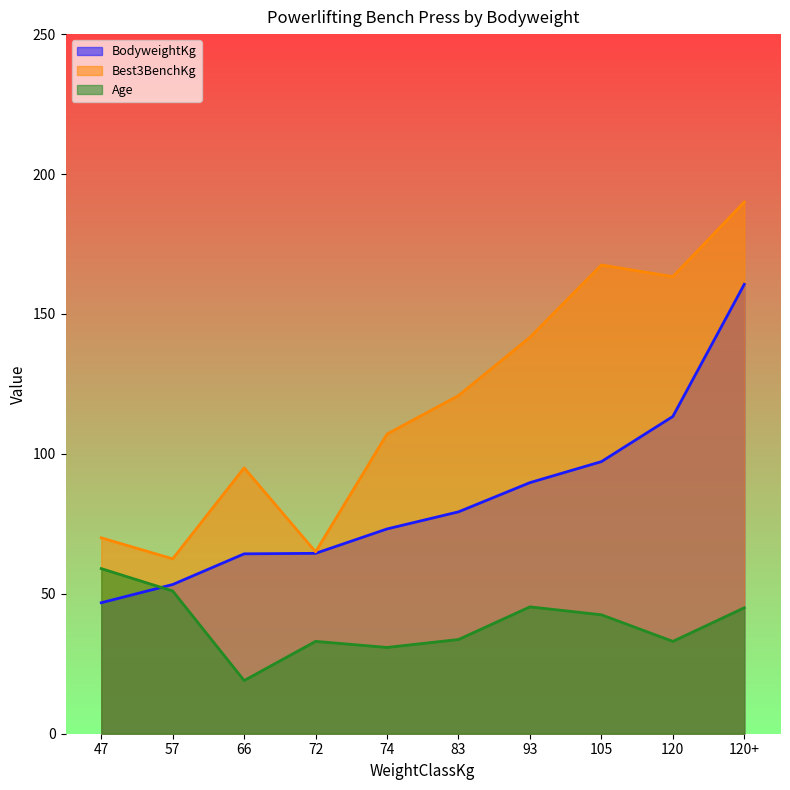

The value of Age at 120 is 47.1. True or false?

False